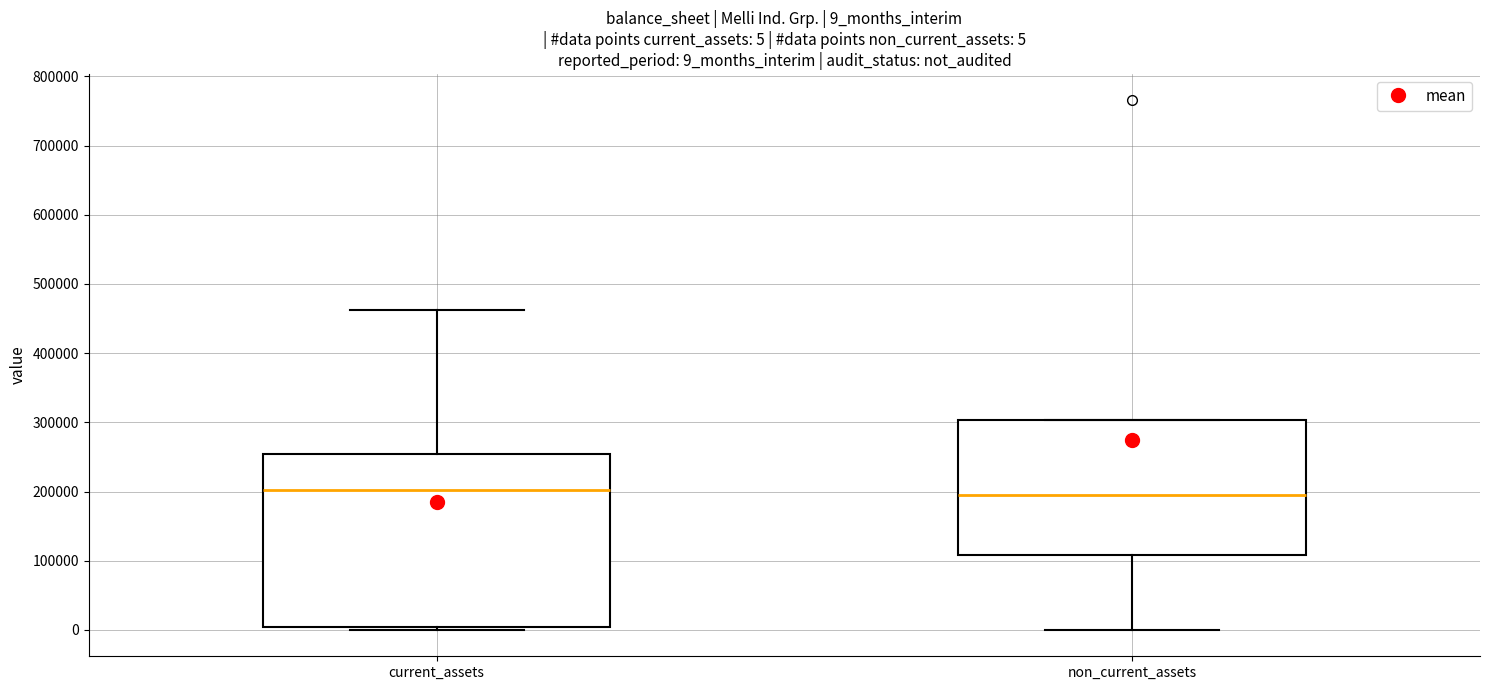

Which box is the tallest, from its lower edge to its upper edge?

current_assets